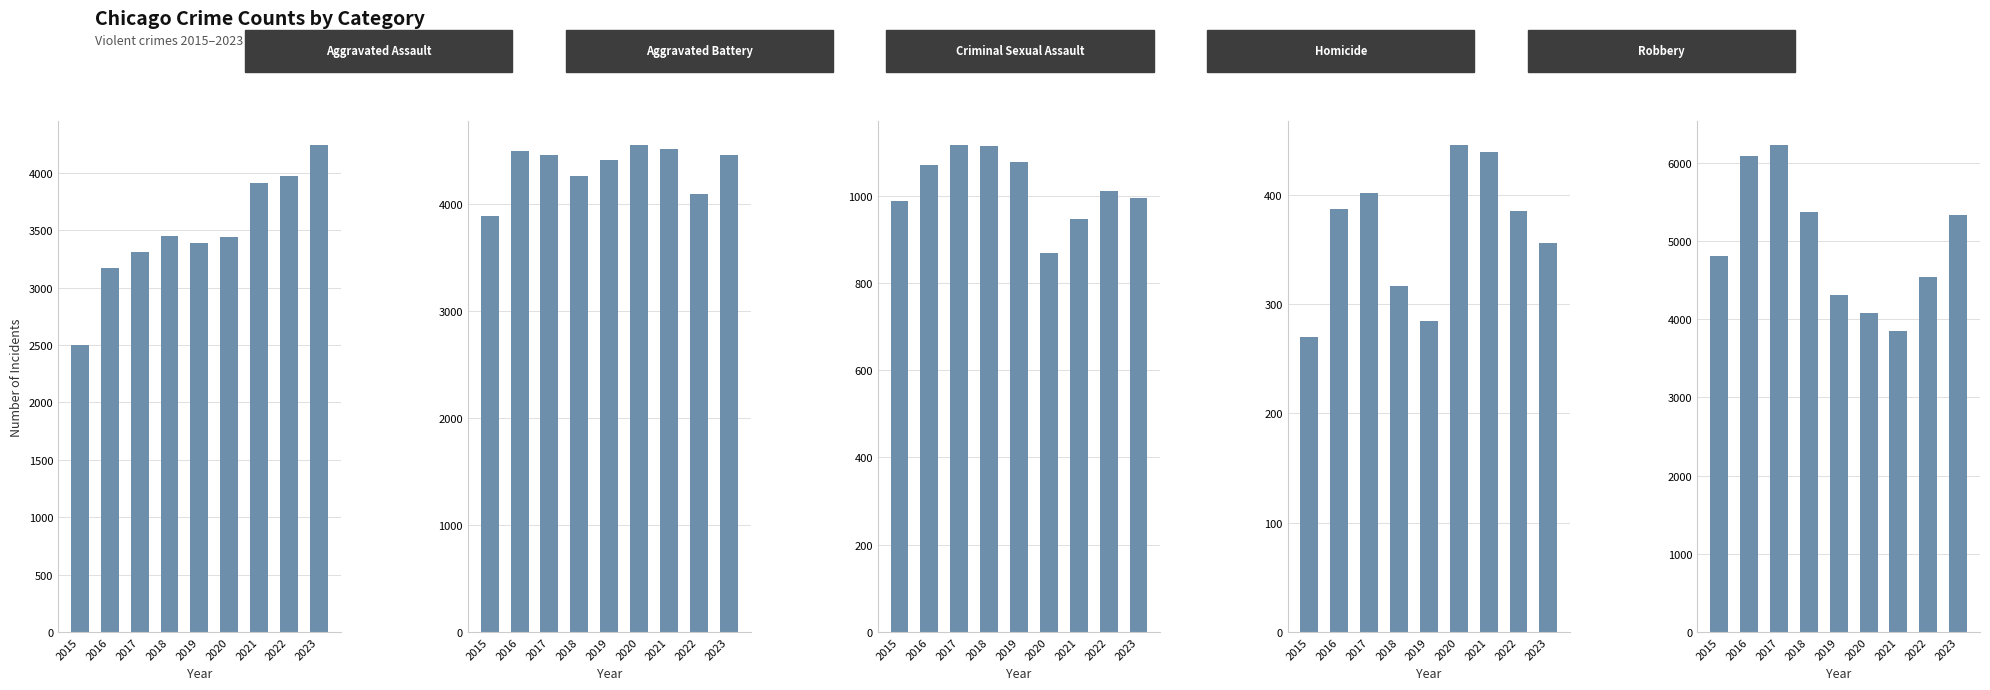

True or false: Aggravated Assault has a value of 3307 at 2017.

True